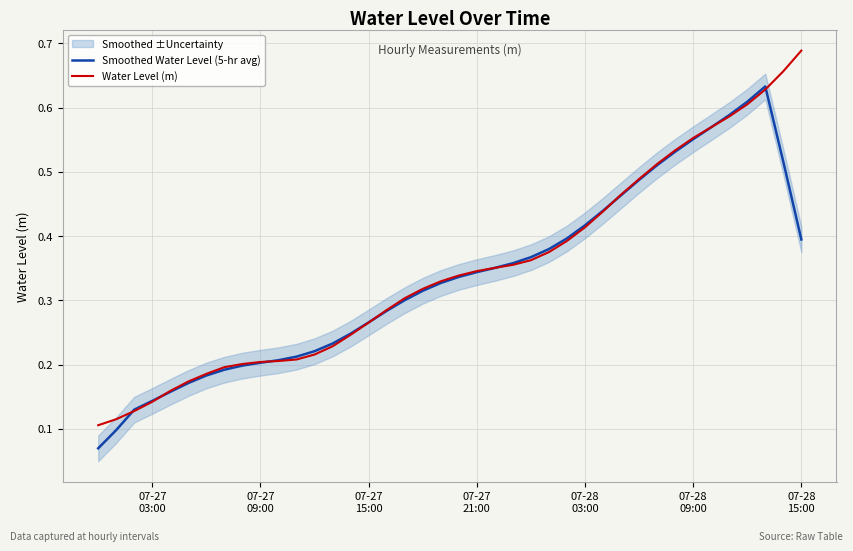

True or false: Smoothed Water Level (5-hr avg) has a value of 0.1 at 07-27 21:00.

False